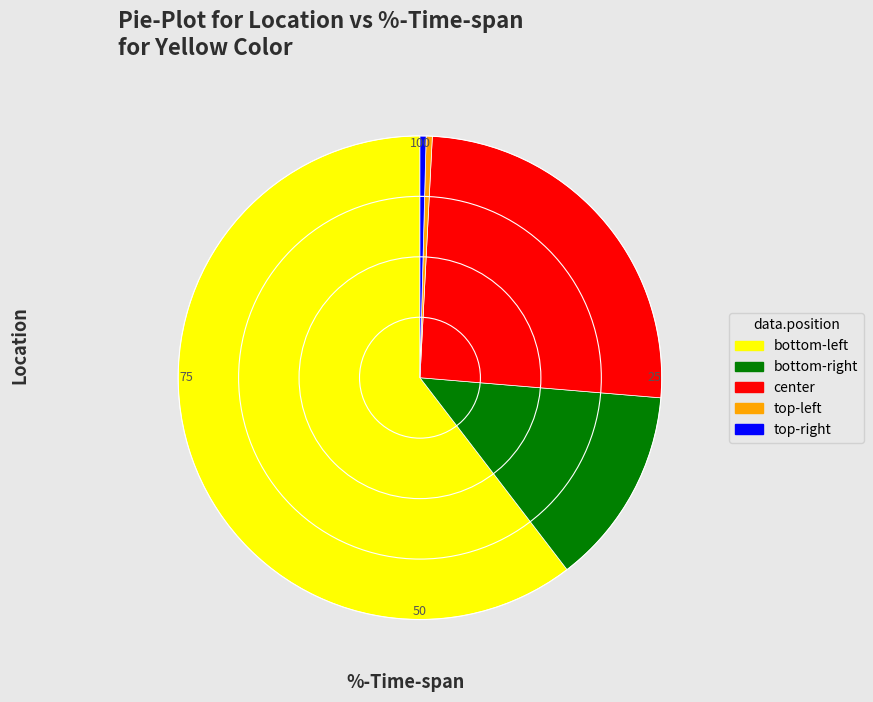

Is it true that center is 26% of the pie?

True